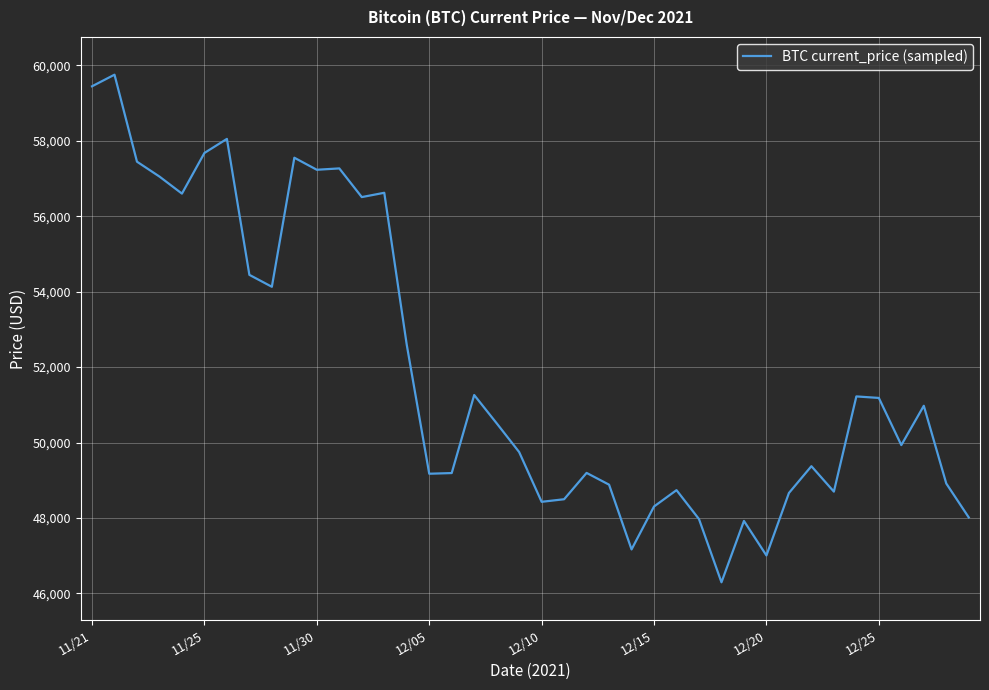

What is the difference between the maximum and minimum values?

13453